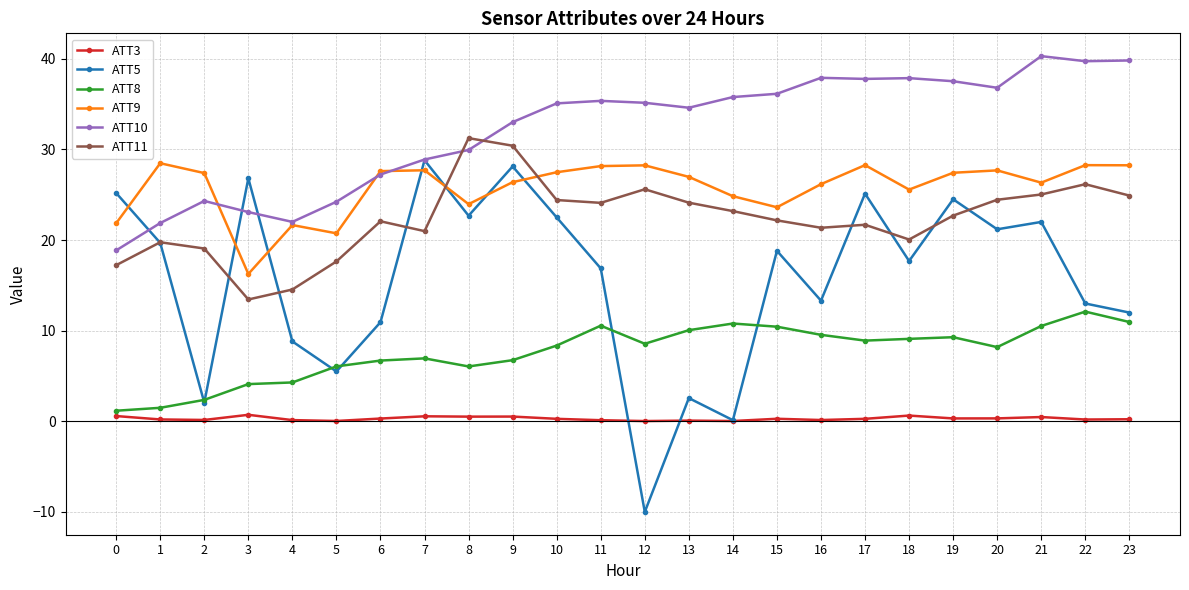

Is it true that ATT8 equals 4.3 at 4?

True